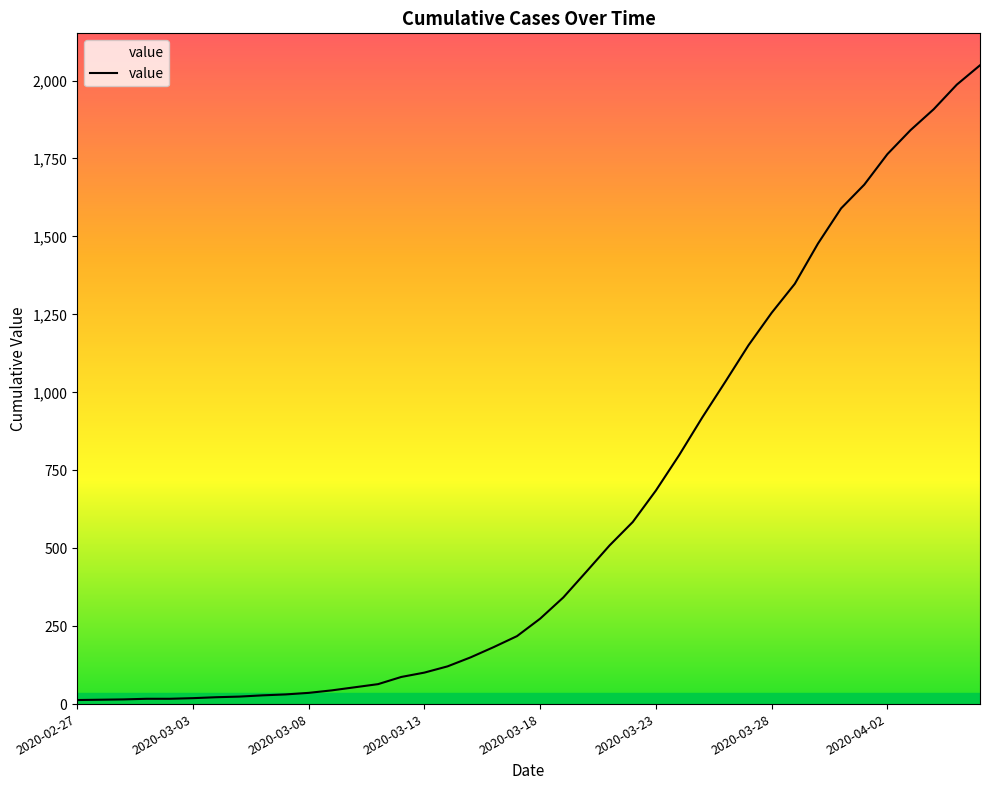

What is the minimum value shown in the chart?

13